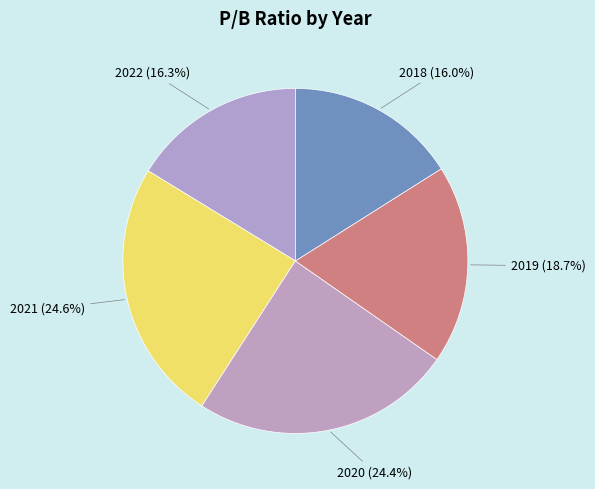

Count the number of slices in the pie.

5